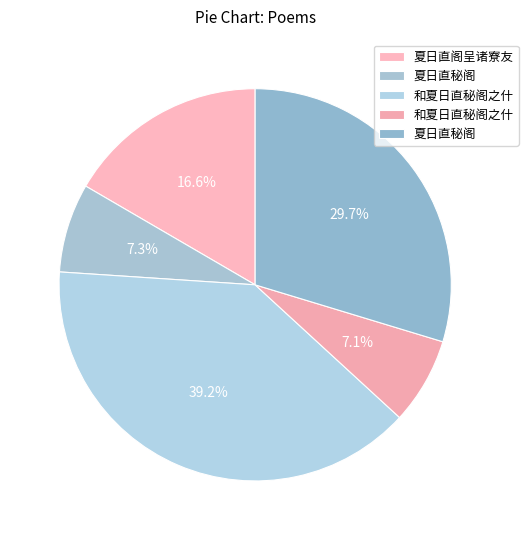

How many segments does this pie chart have?

5